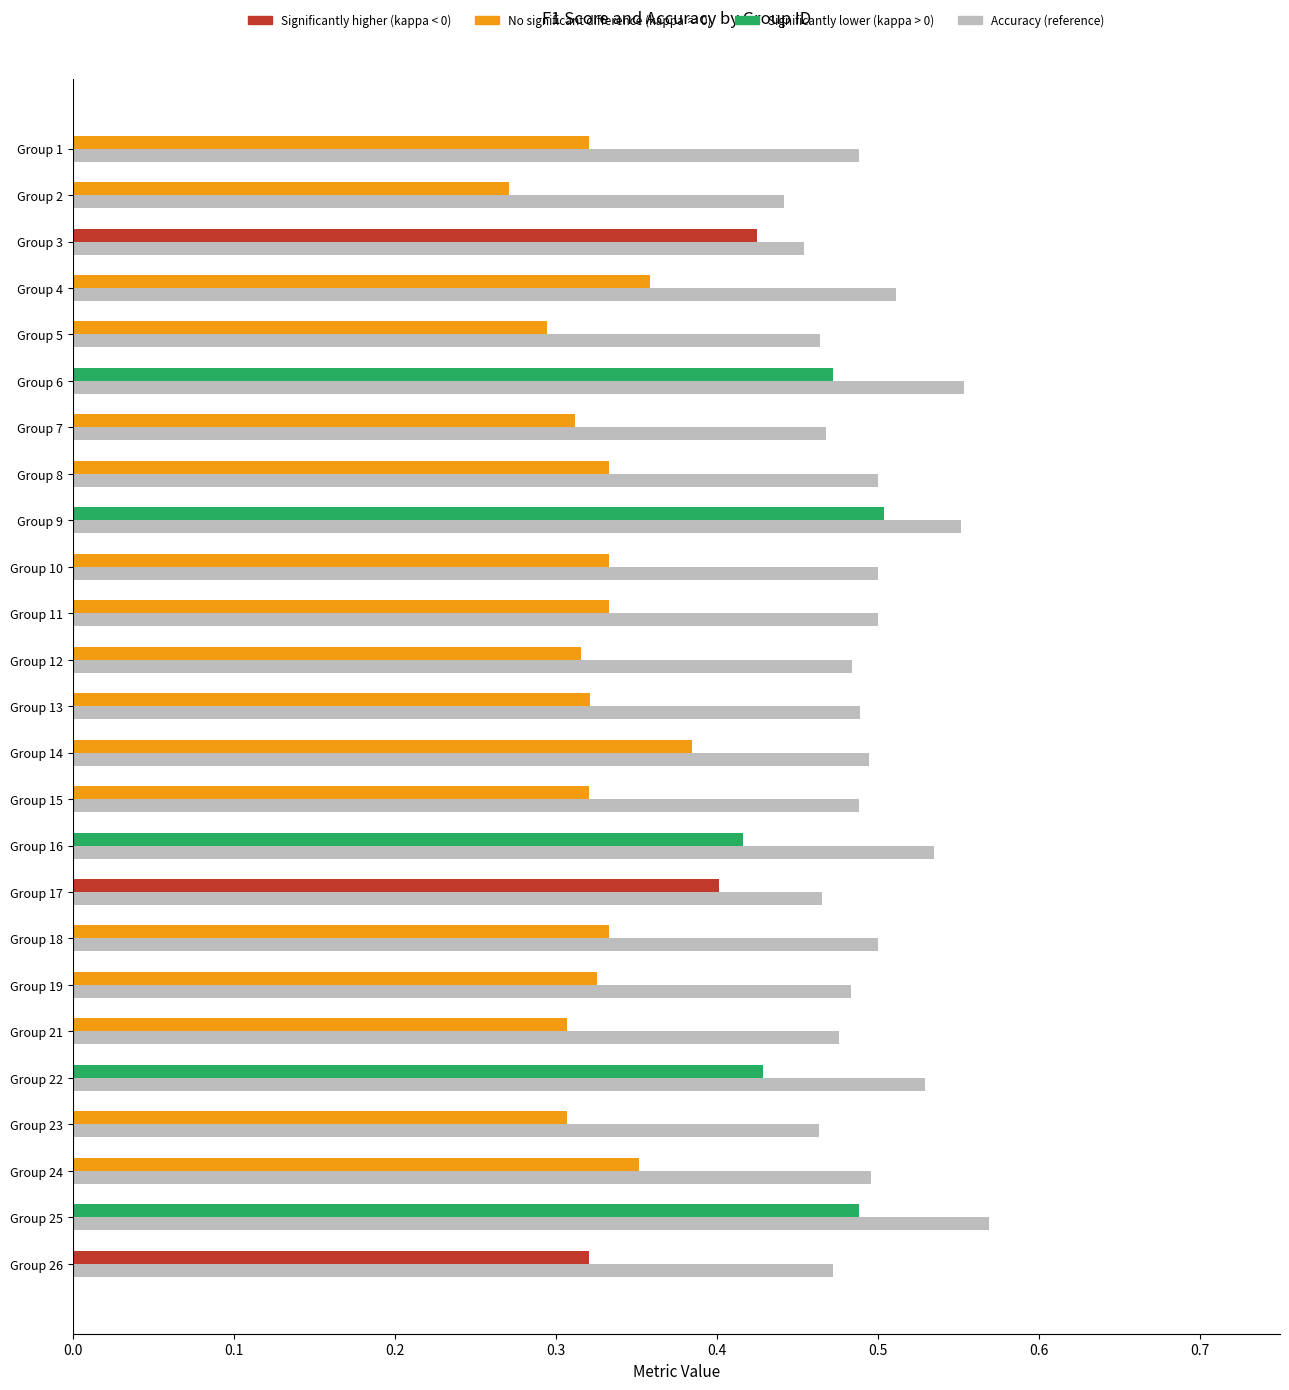

Which series has the largest total across all categories?

accuracy